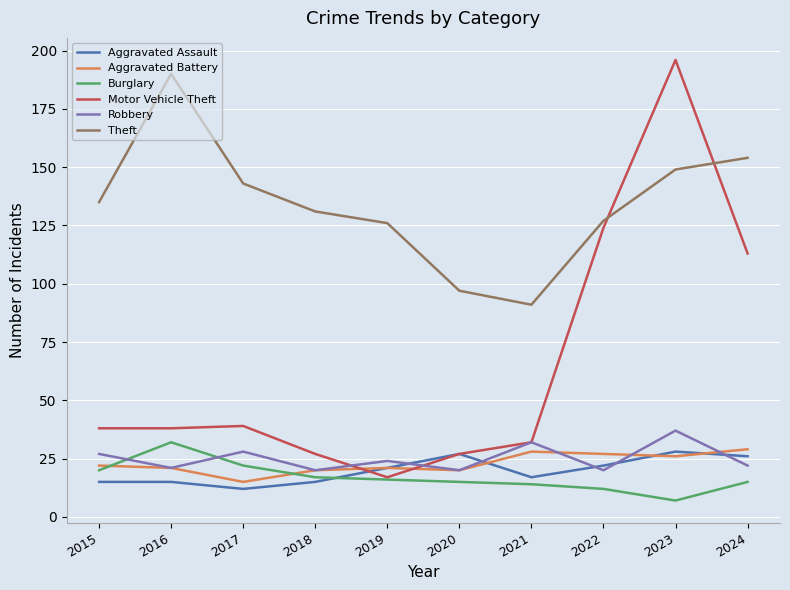

True or false: Burglary and Robbery cross at least once.

True